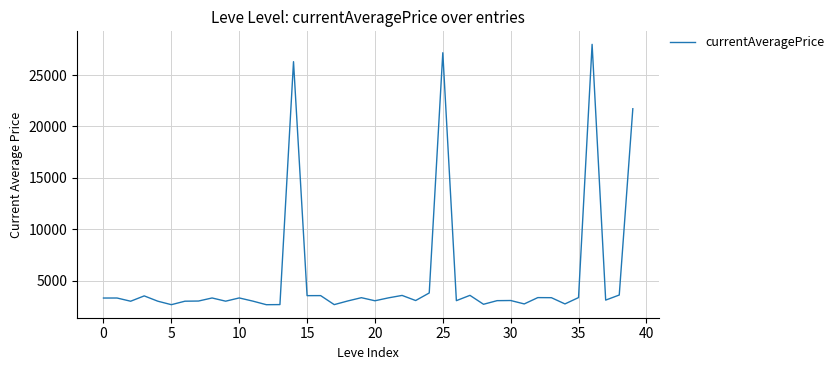

What is the difference between the maximum and minimum values?

25332